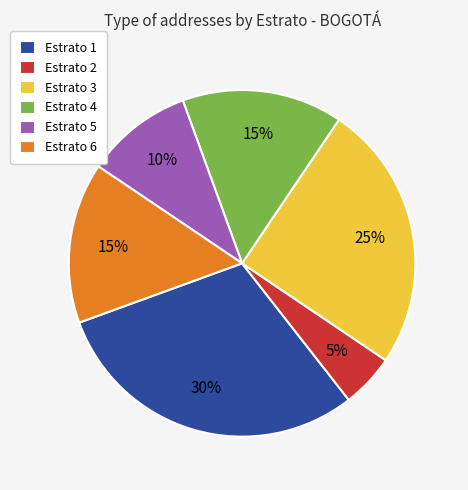

Which has a higher value, Estrato 1 or Estrato 6?

Estrato 1